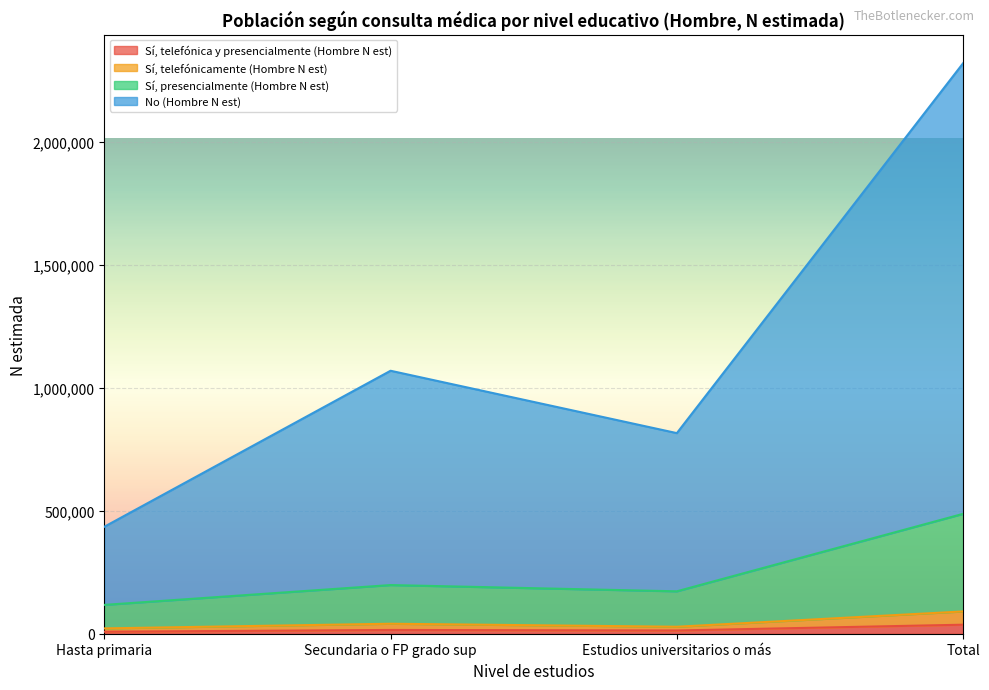

At which category does Sí, telefónica y presencialmente (Hombre N est) reach its first local valley?

Estudios universitarios o más